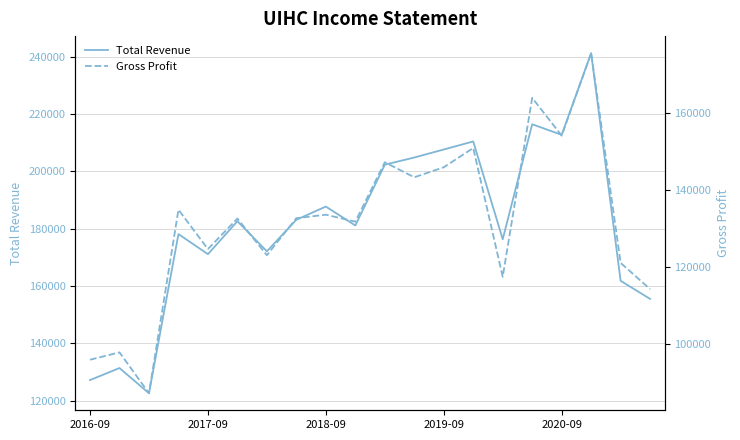

List the series in order of their peak value, highest first.

Total Revenue, Gross Profit